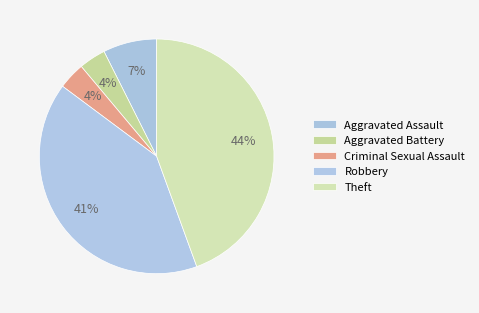

Count the number of slices in the pie.

5